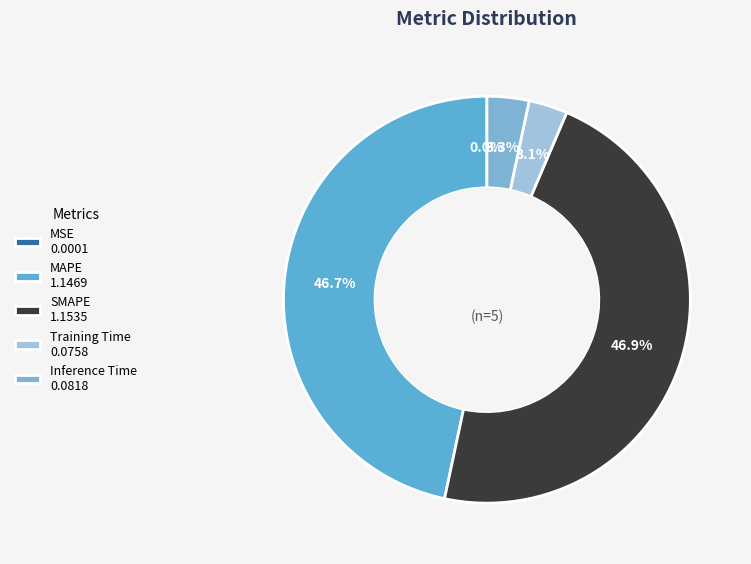

Is SMAPE the majority of the pie?

No